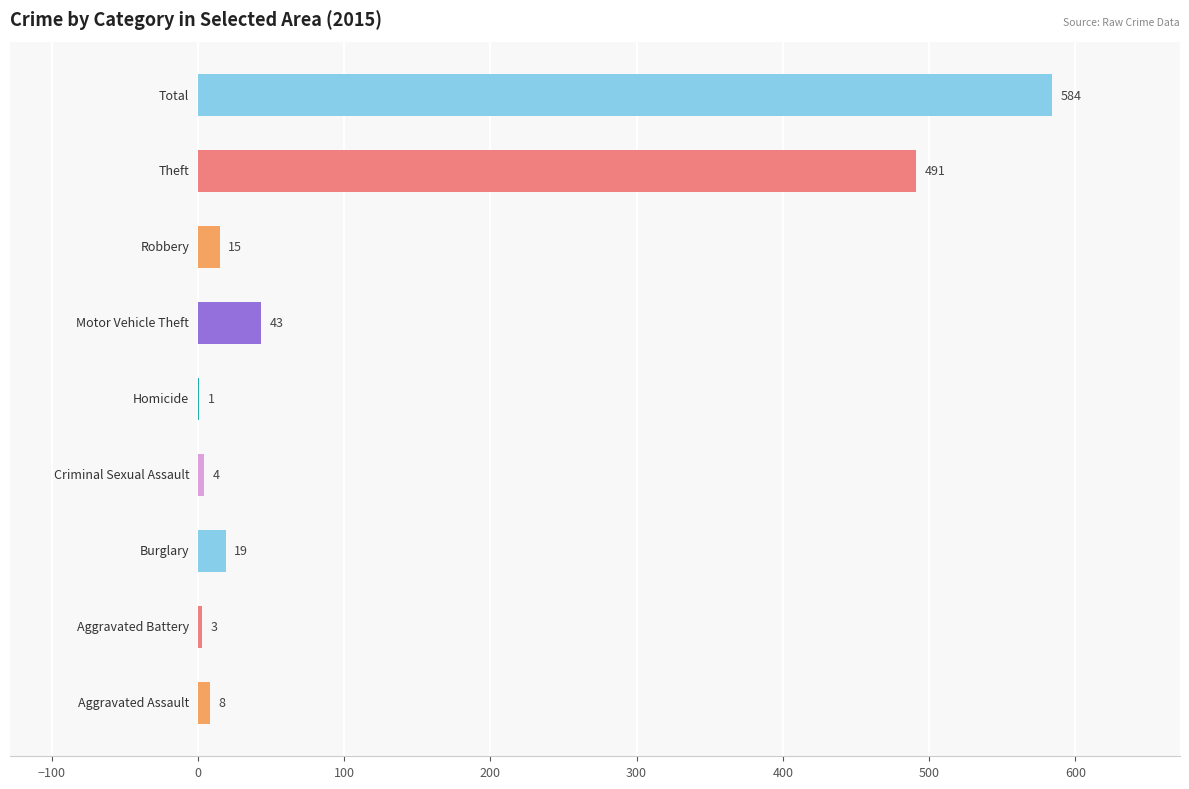

What is the sum of all values?

1168